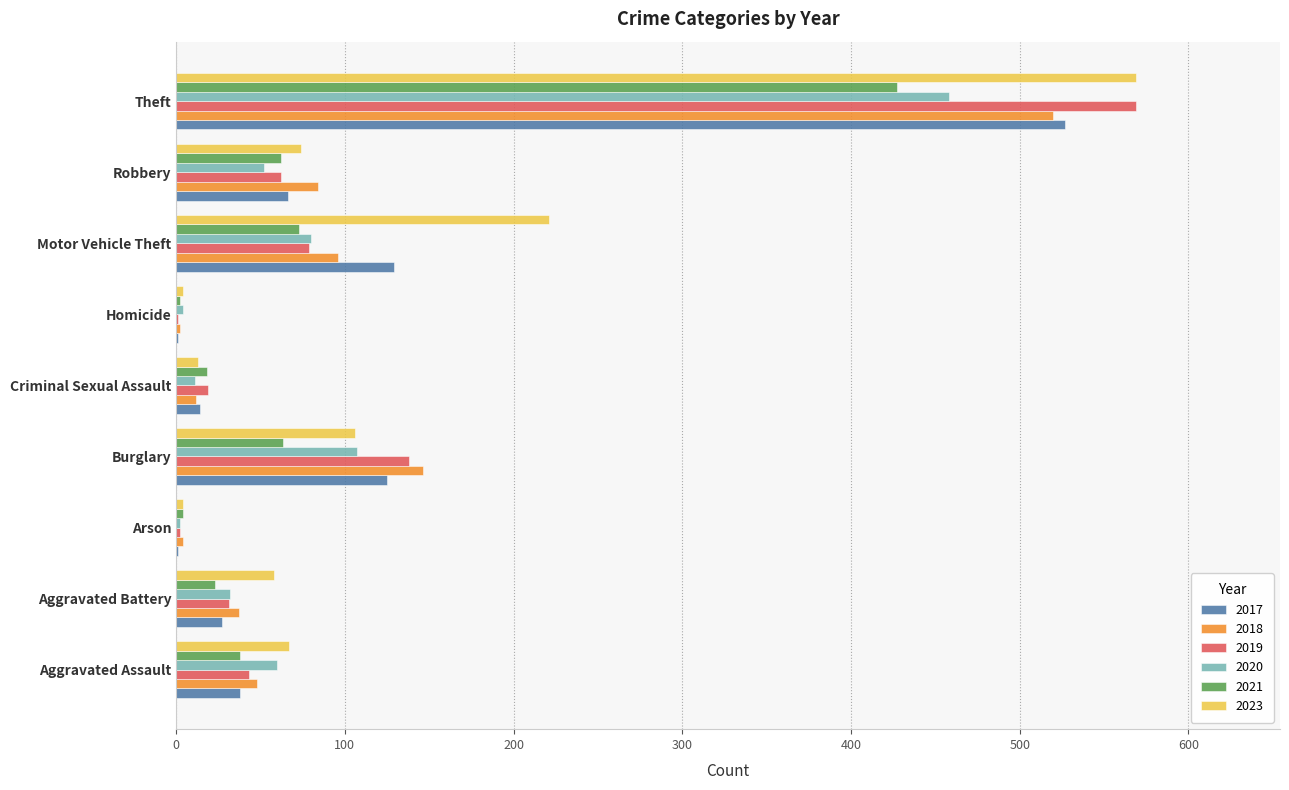

What is the total value across all series at Aggravated Assault?

294